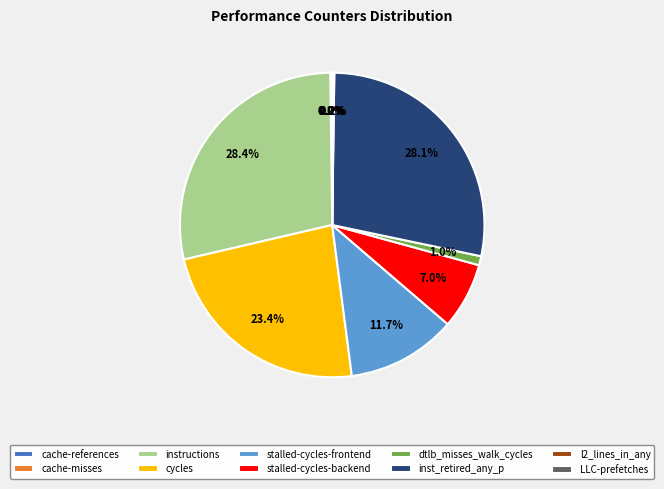

Does dtlb_misses_walk_cycles represent more than half of the total?

No